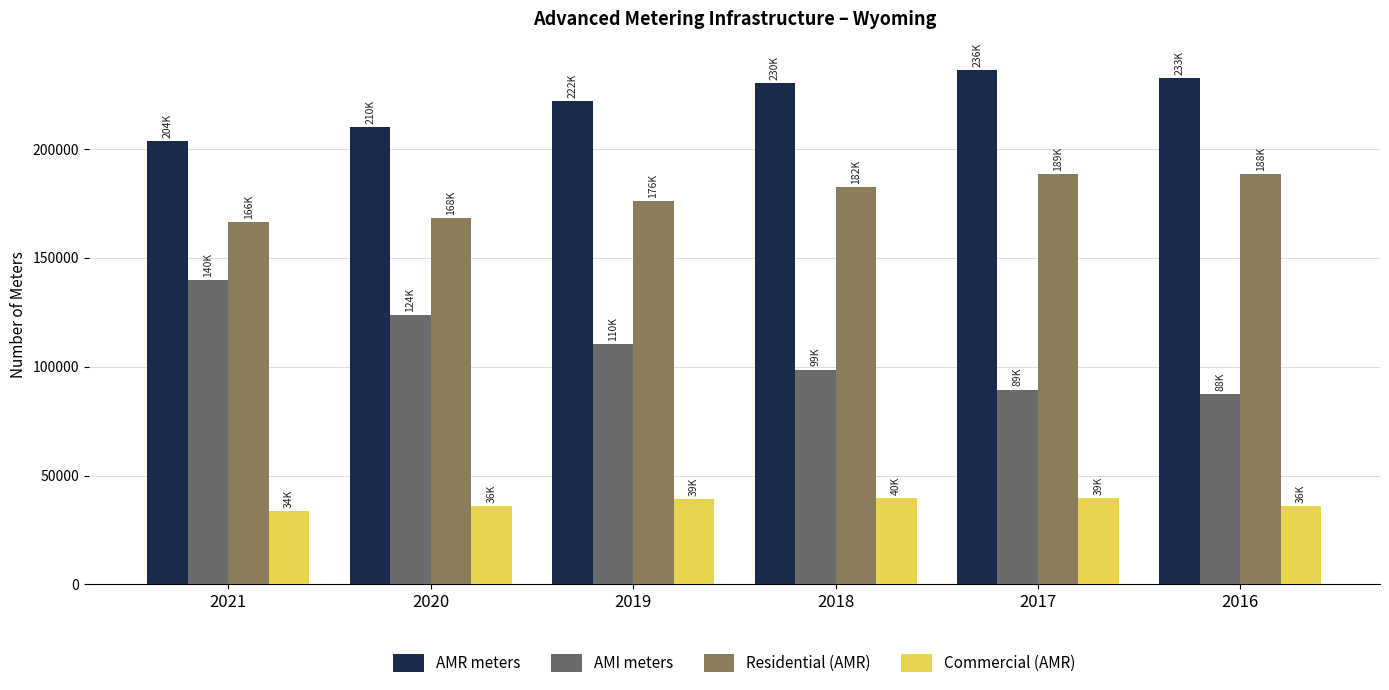

What is the greatest value displayed?

236271